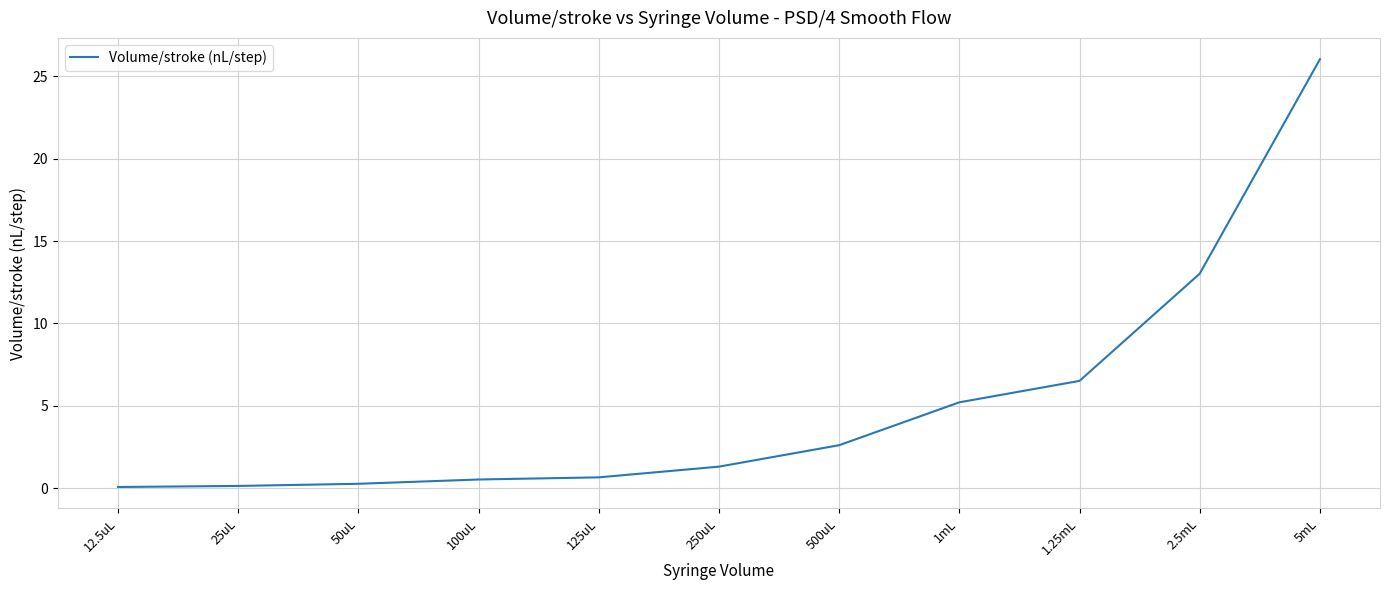

What position from the left is 1mL?

8